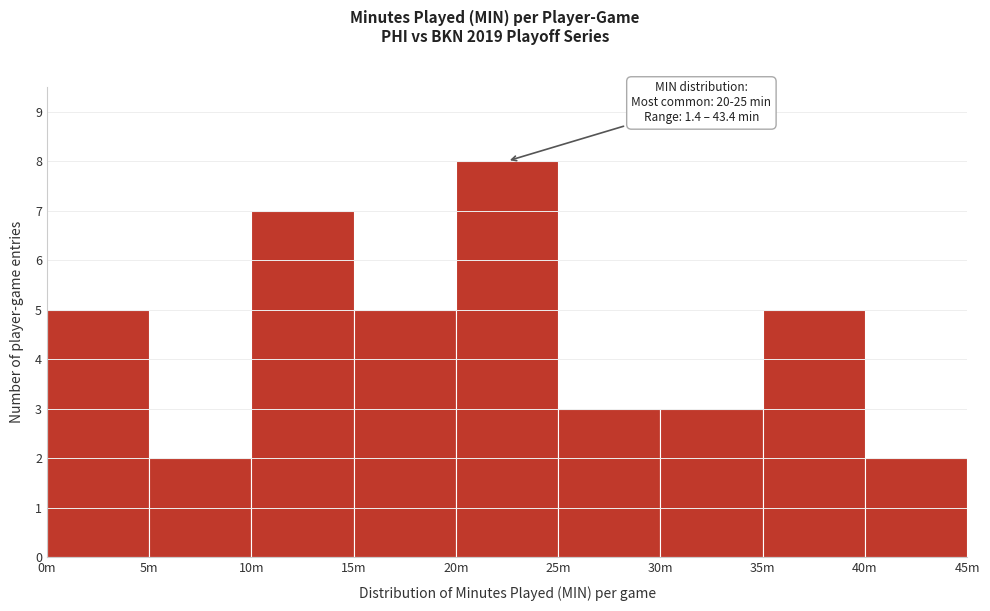

Reading right to left, transcribe all the data shown in this chart.

40m=2	35m=5	30m=3	25m=3	20m=8	15m=5	10m=7	5m=2	0m=5